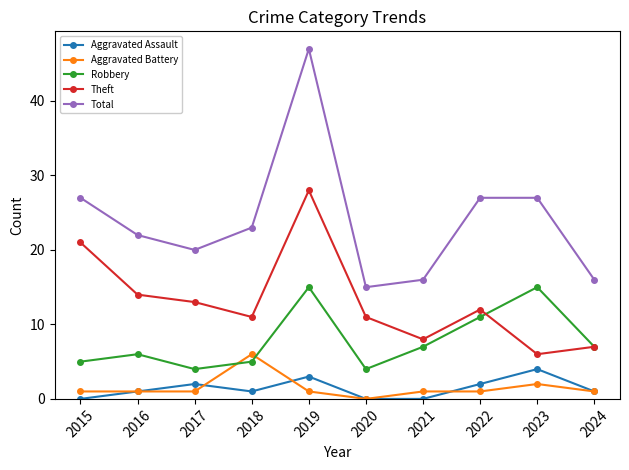

Count the number of categories in the chart.

10